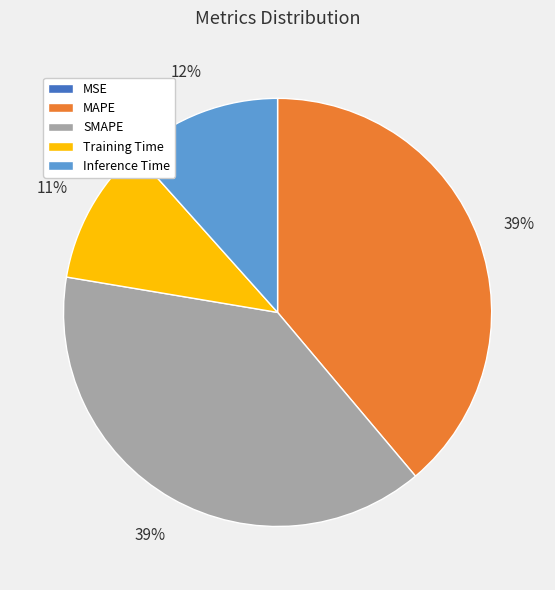

Is Inference Time the majority of the pie?

No